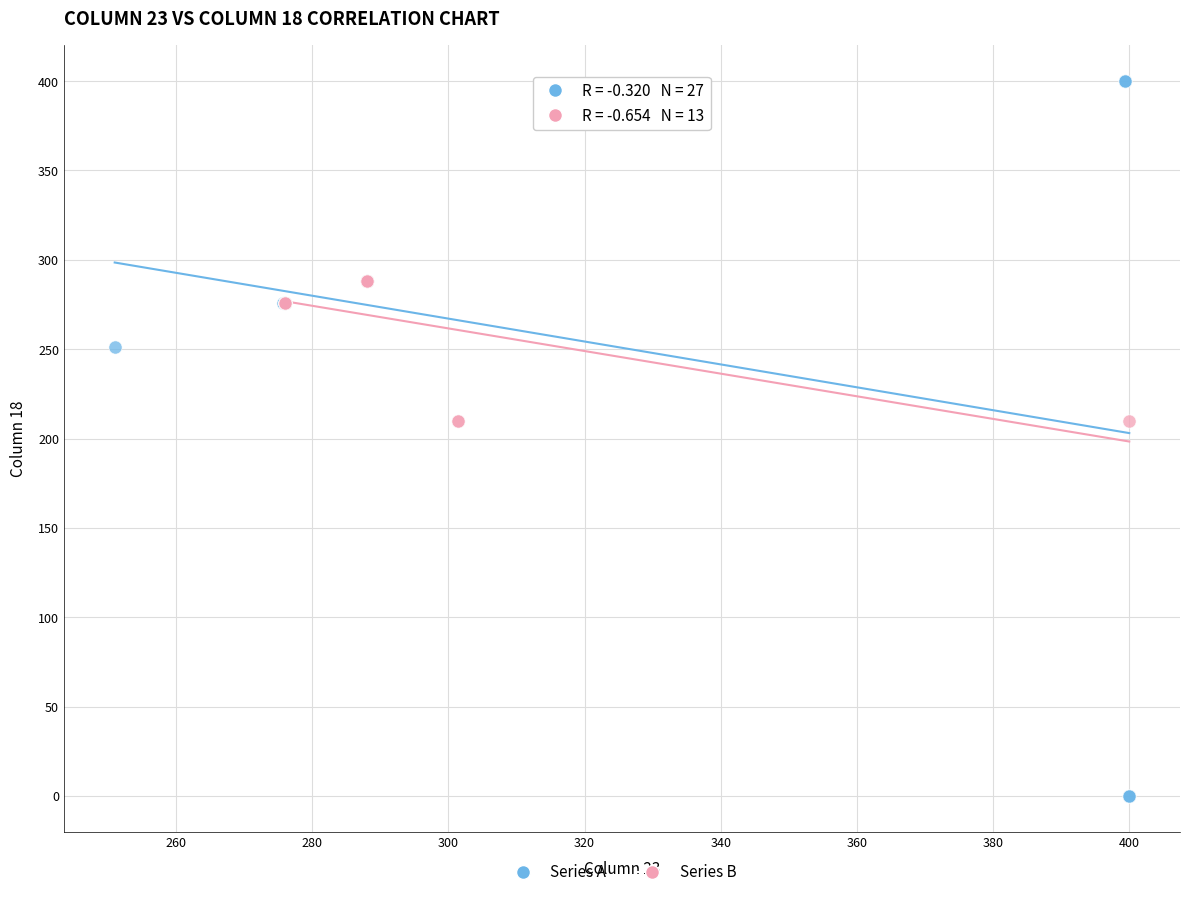

Which series reaches the maximum Y coordinate?

Series A